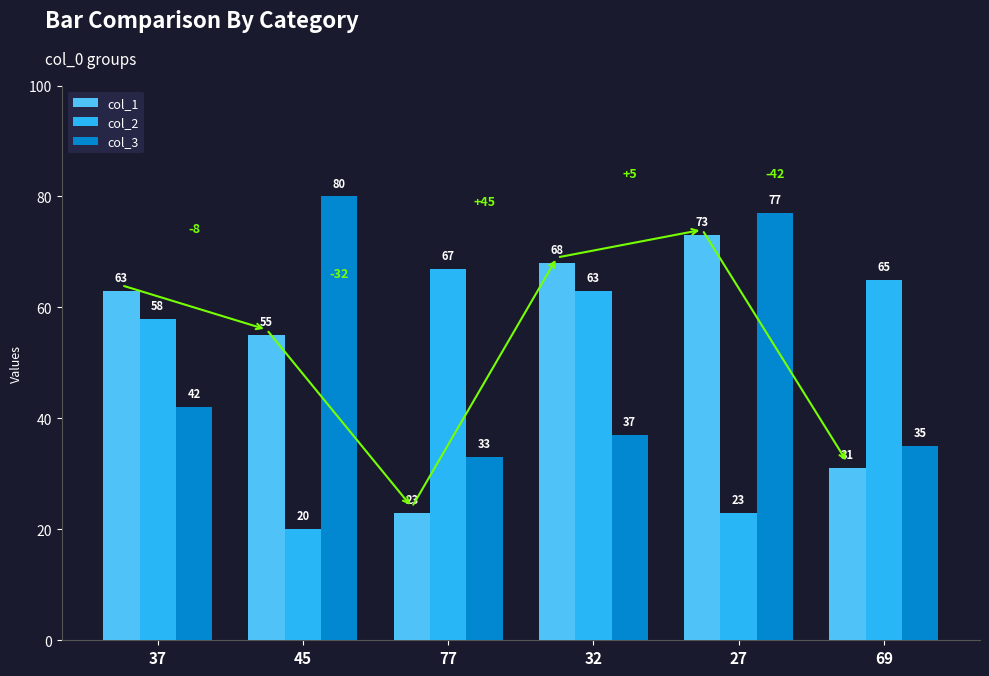

What is the sum of the col_1 values at 77 and 45?

78